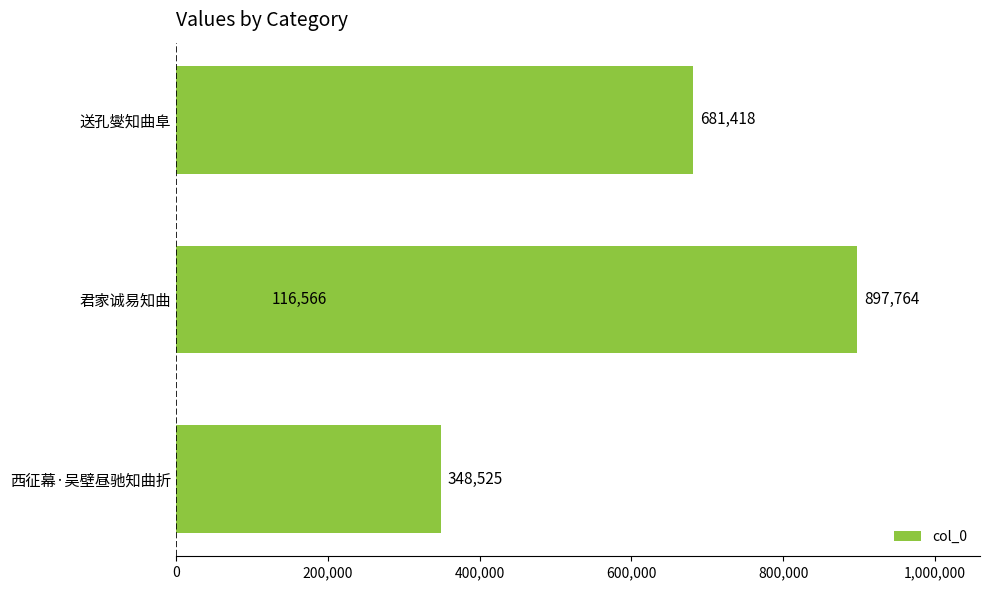

What value does the data have at 200,000?

897764